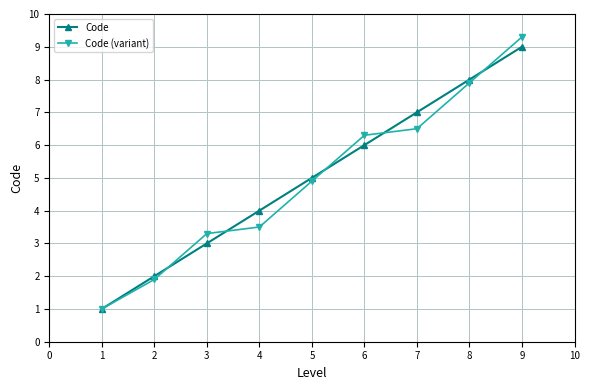

What is the value of the Code point at the 1st from the left?

1.0